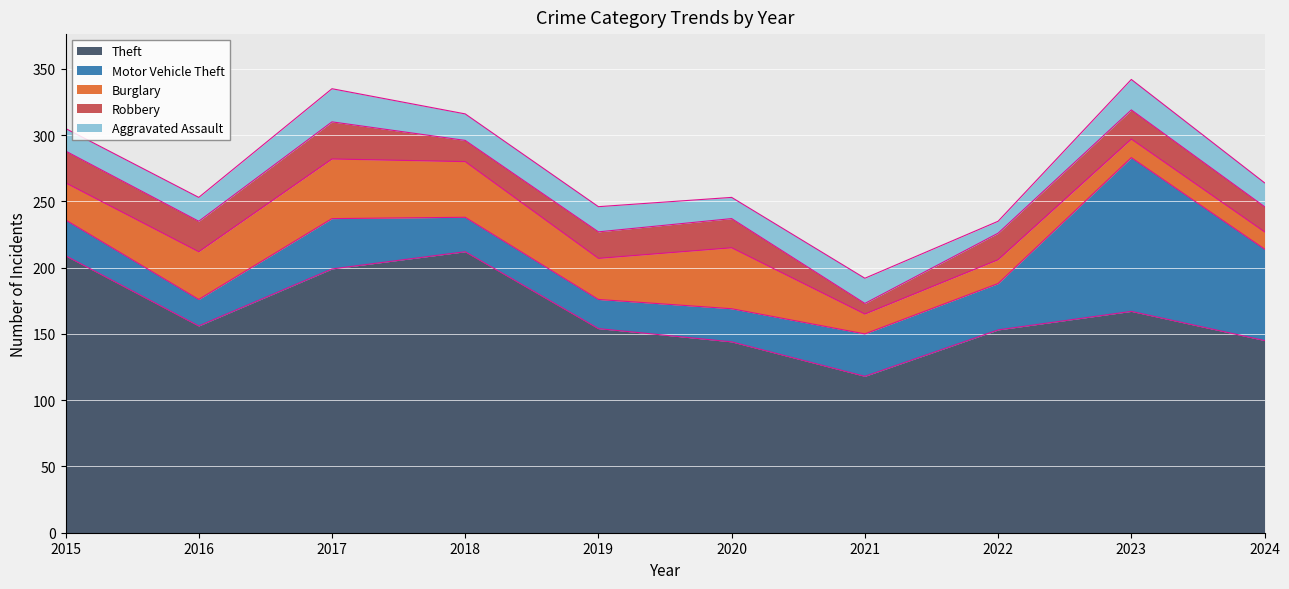

Between 2019 and 2021, which series saw the biggest shift?

Theft